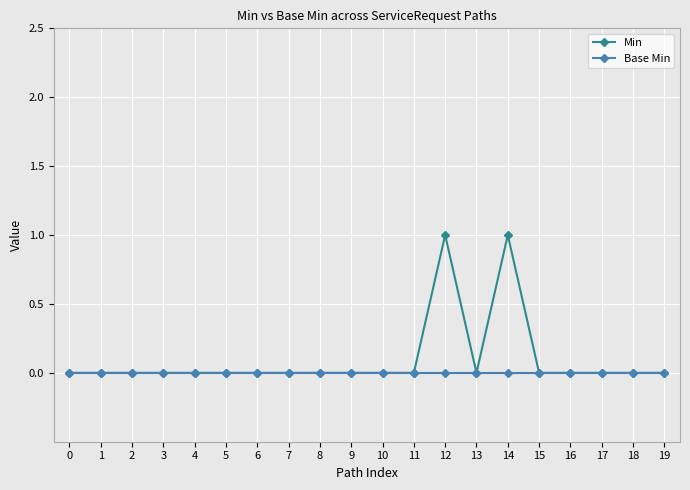

True or false: Base Min has a value of 0 at 3.

True